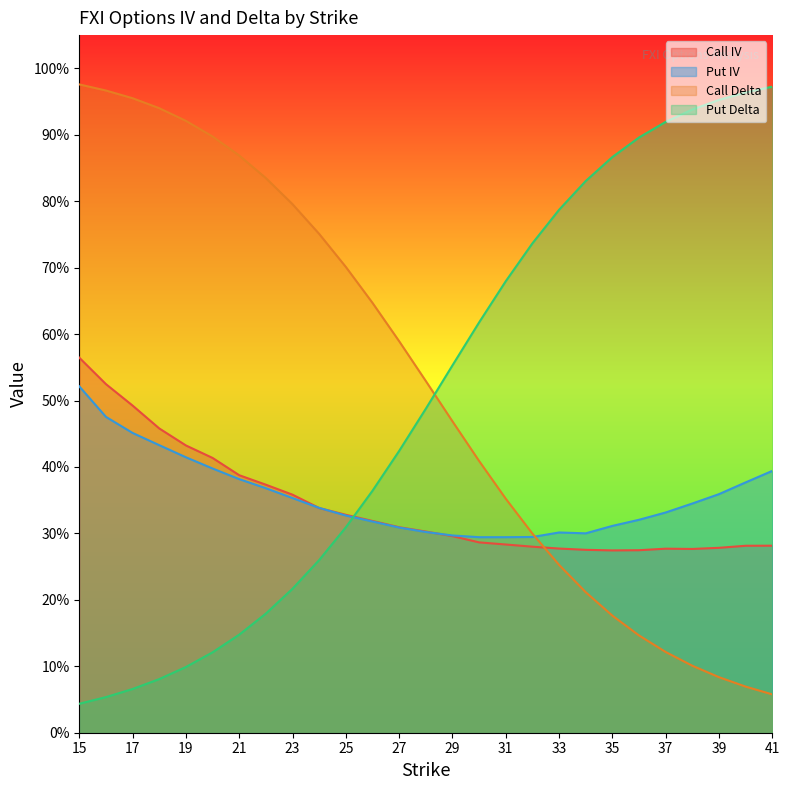

Which series has the widest spread of values?

Put Delta